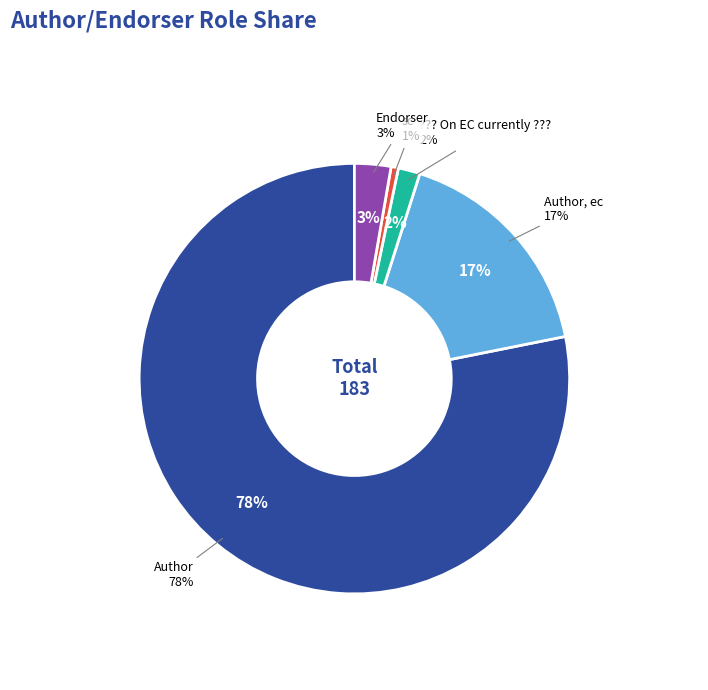

To the nearest percent, what is the average slice percentage?

20%